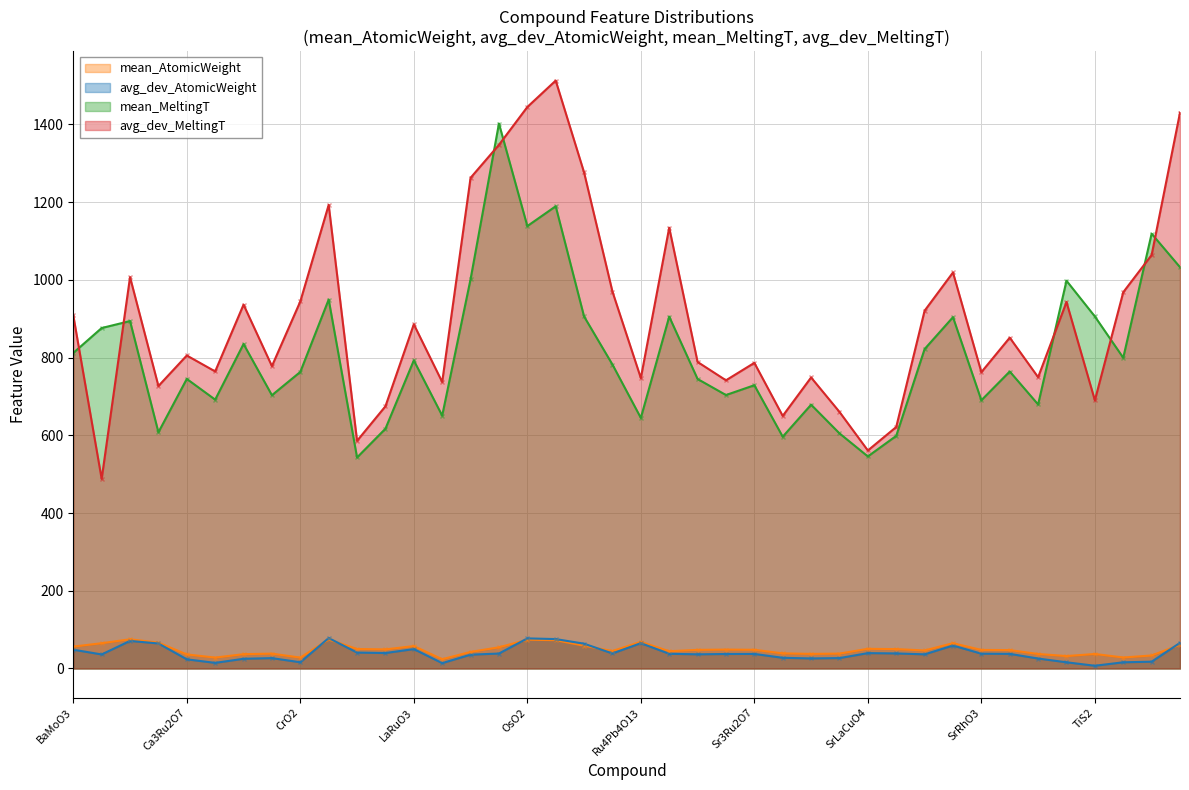

How many values in the avg_dev_AtomicWeight series are below 37?

18